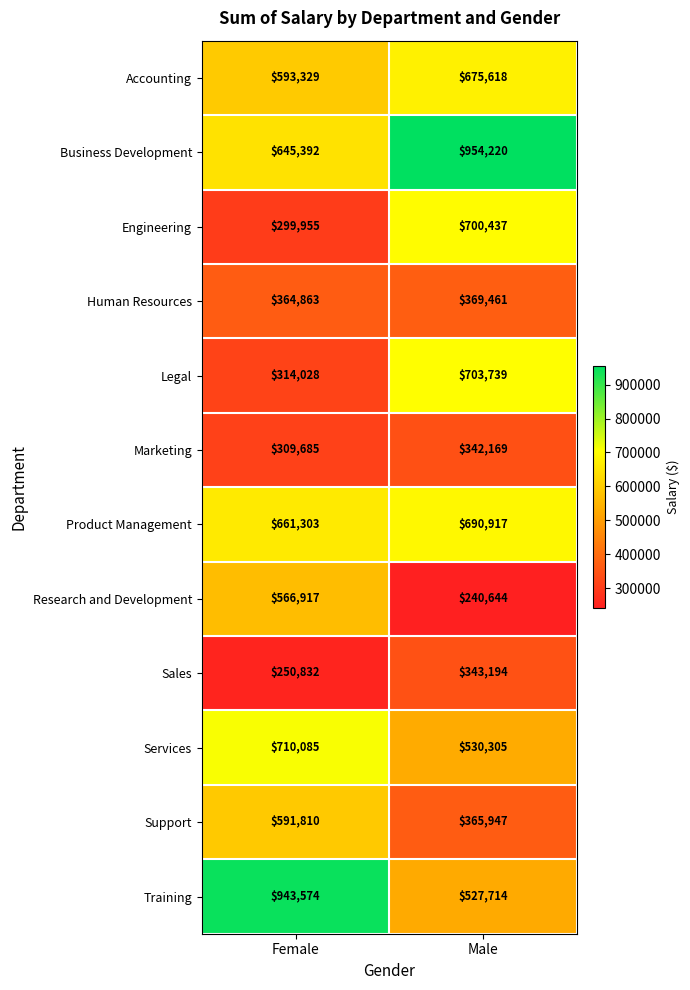

At which category does the chart reach its peak across all series?

Male